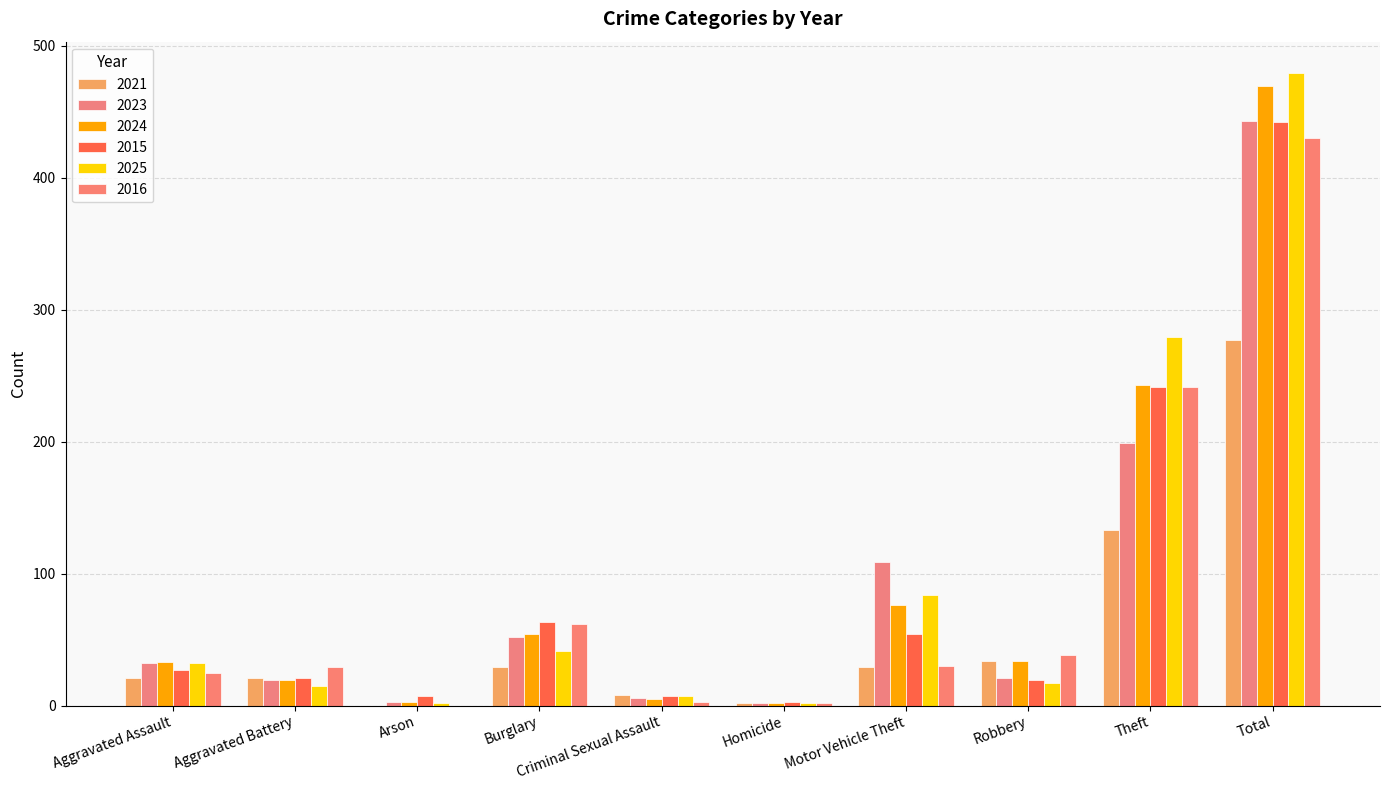

Which category has the lowest value across all series?

Arson